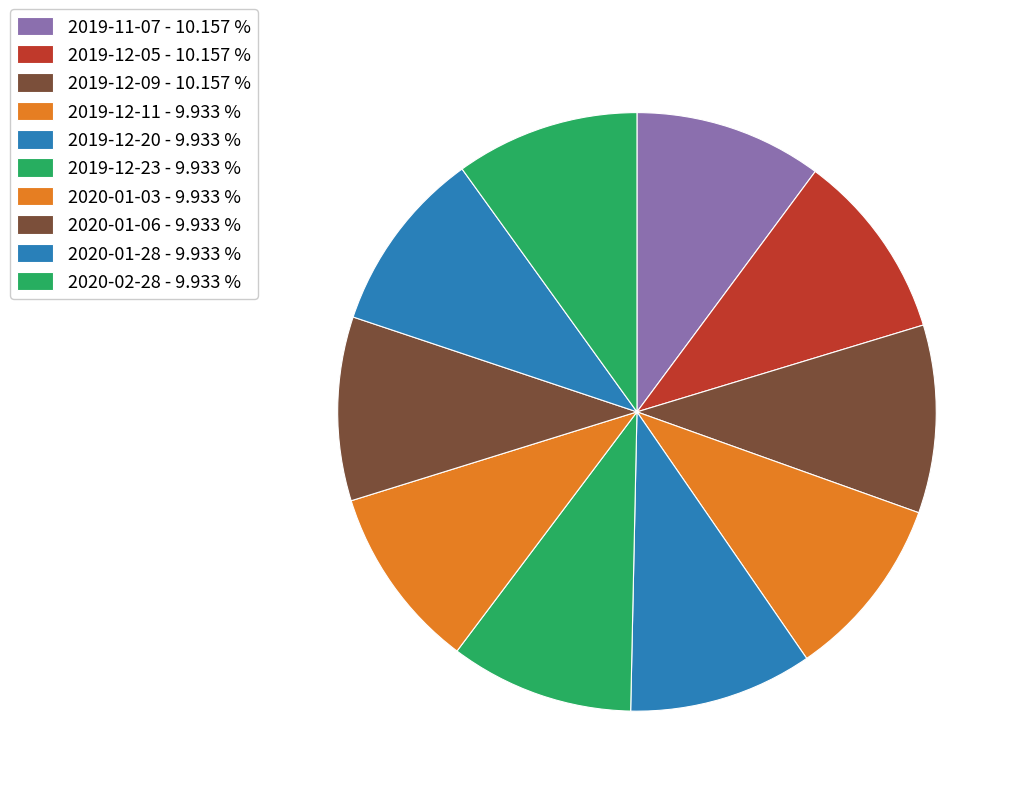

What is the largest slice in the pie chart?

2019-11-07